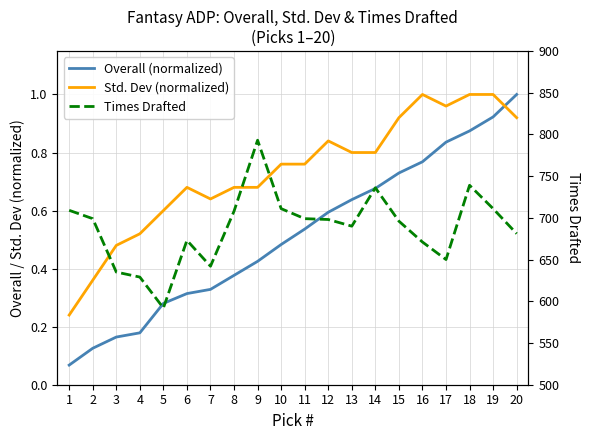

At which label does Overall (normalized) reach its peak?

20